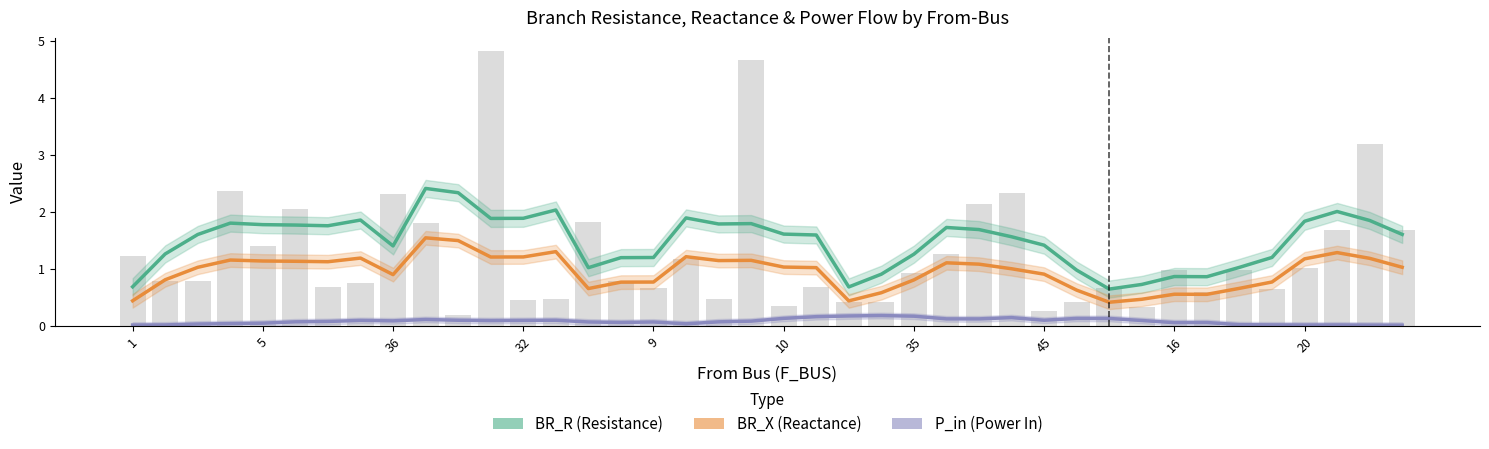

Where is P_in (Power In) nearest to the value 0?

39